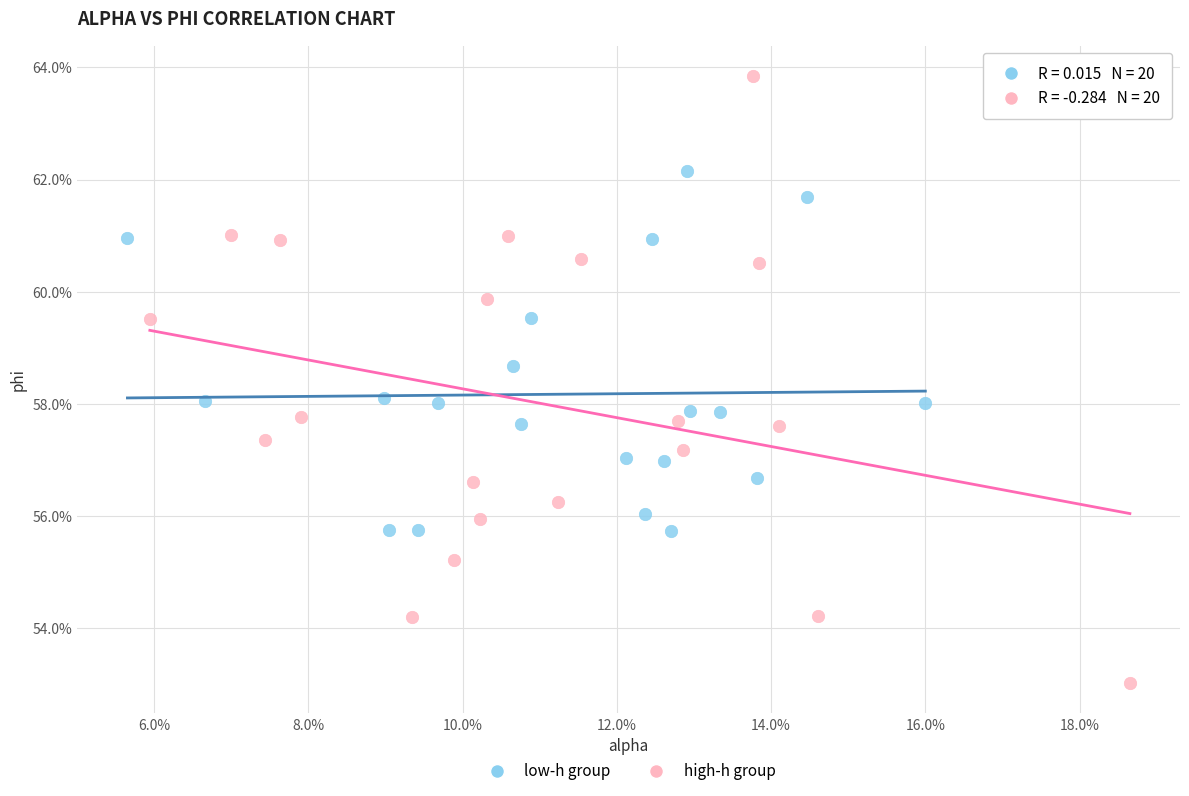

Which series reaches the minimum Y coordinate?

high-h group